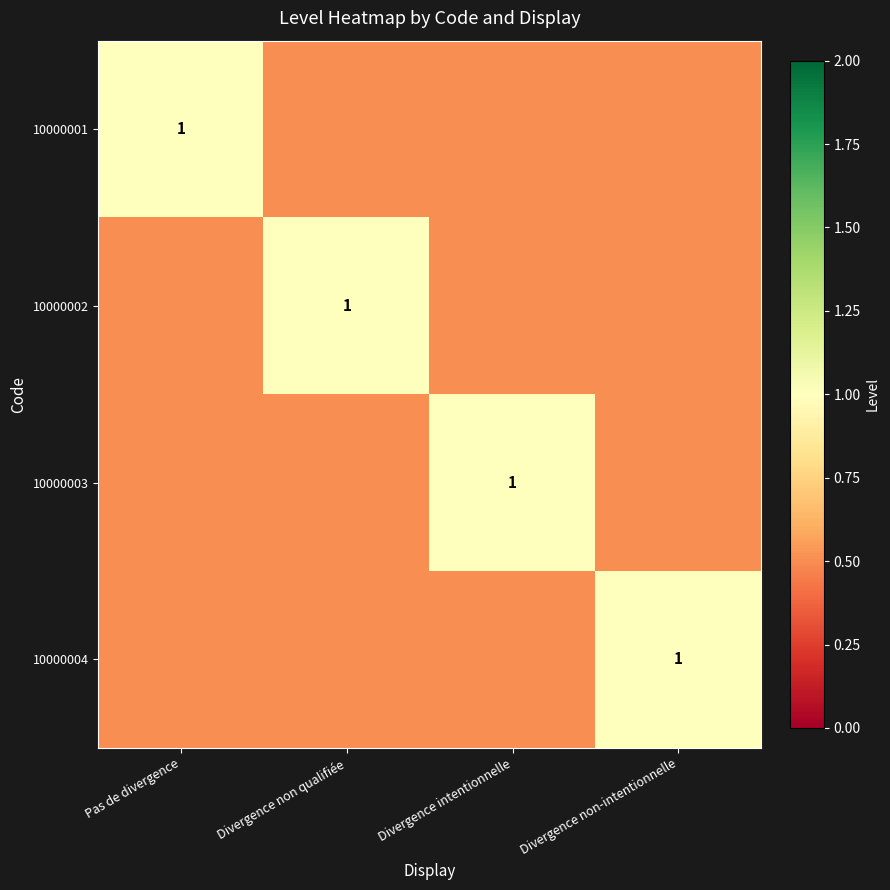

Is it true that 10000004 equals 1.0 at Divergence non-intentionnelle?

True